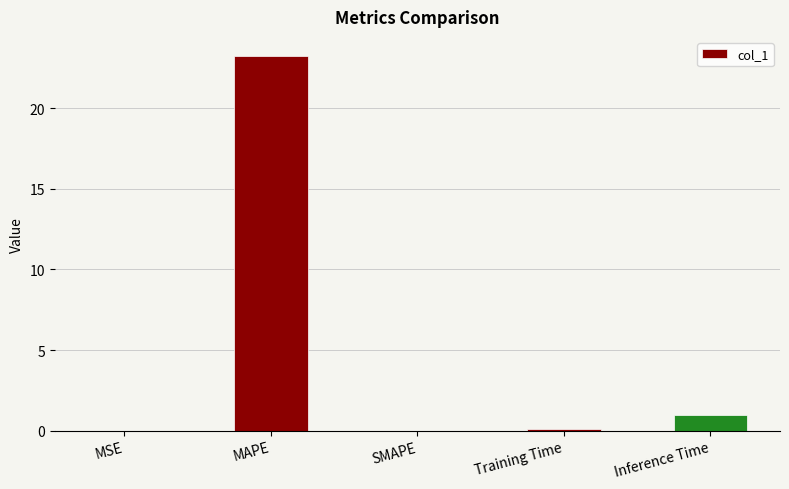

Which label corresponds to the largest value in the chart?

MAPE